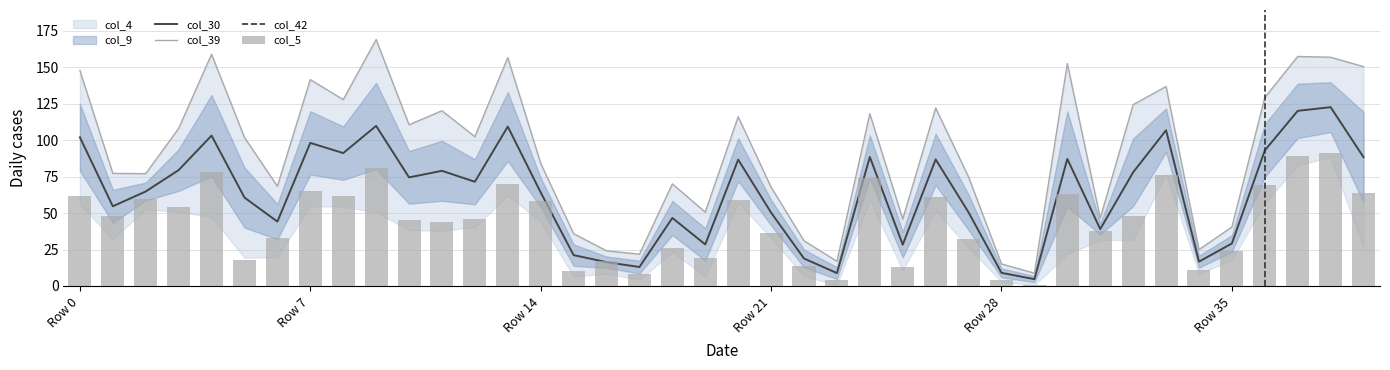

What is the difference between the highest and lowest values at 39?

88